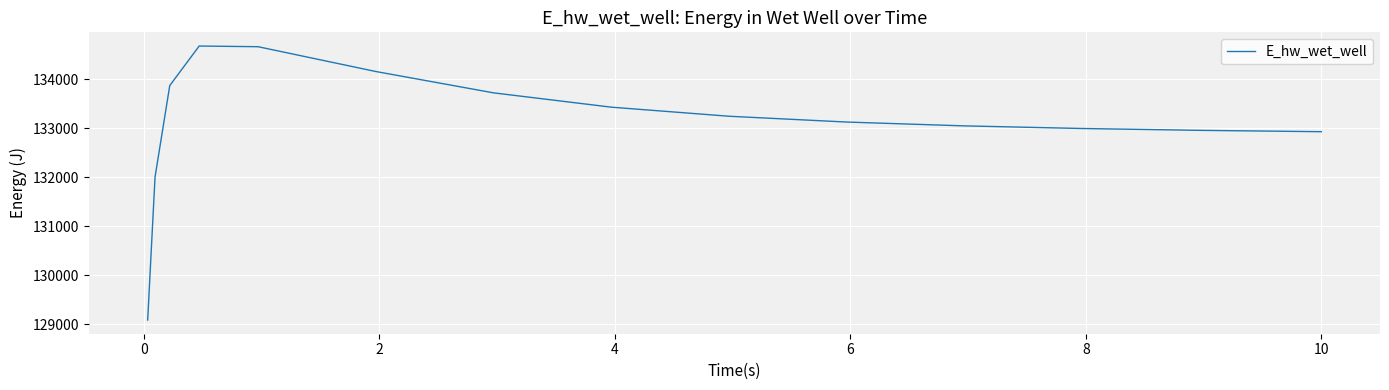

What is the minimum value shown in the chart?

129088.0